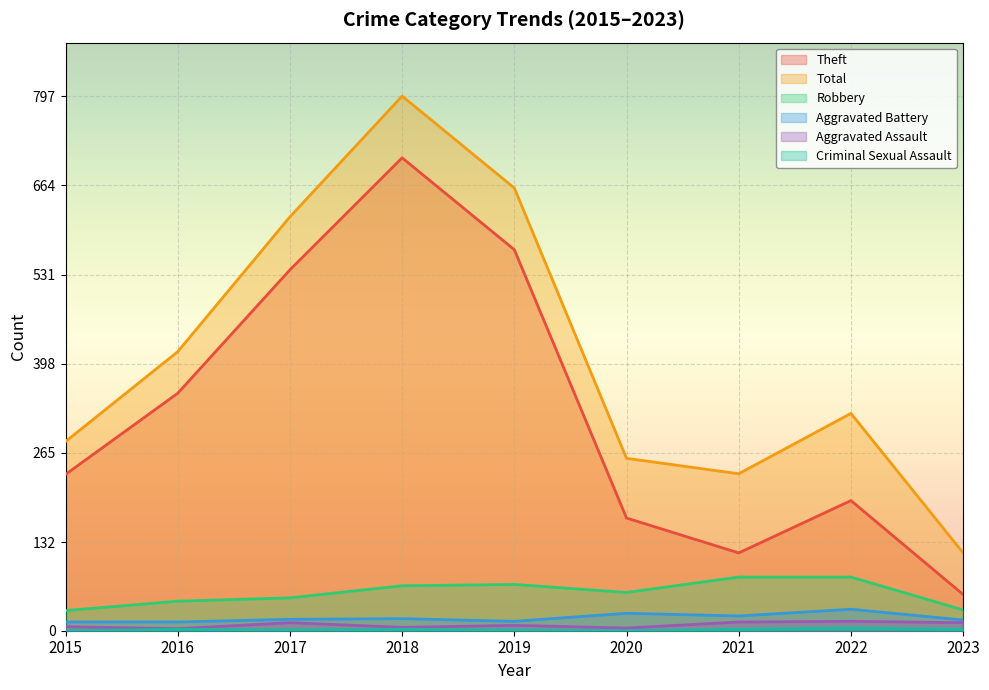

List the labels in order of Total value, largest first.

2018, 2019, 2017, 2016, 2022, 2015, 2020, 2021, 2023